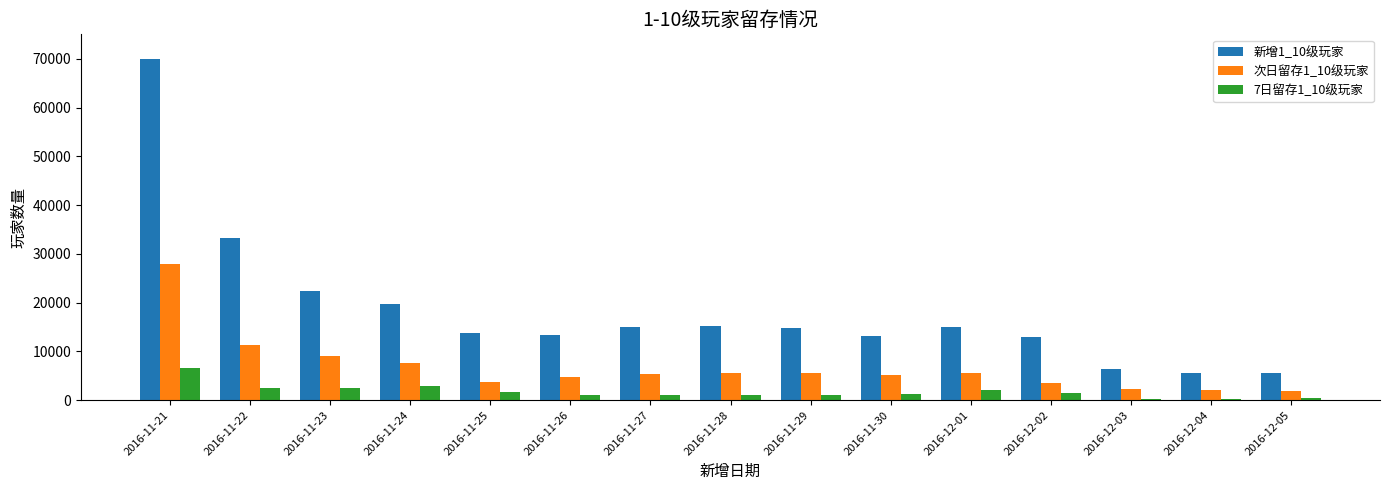

Between 2016-11-23 and 2016-11-29, which series saw the biggest shift?

新增1_10级玩家